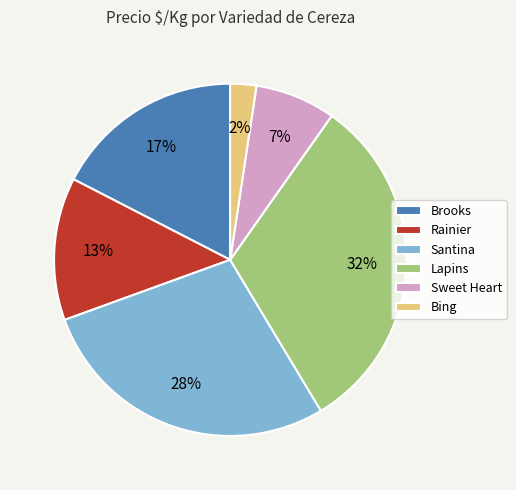

Which slice is the largest?

Lapins